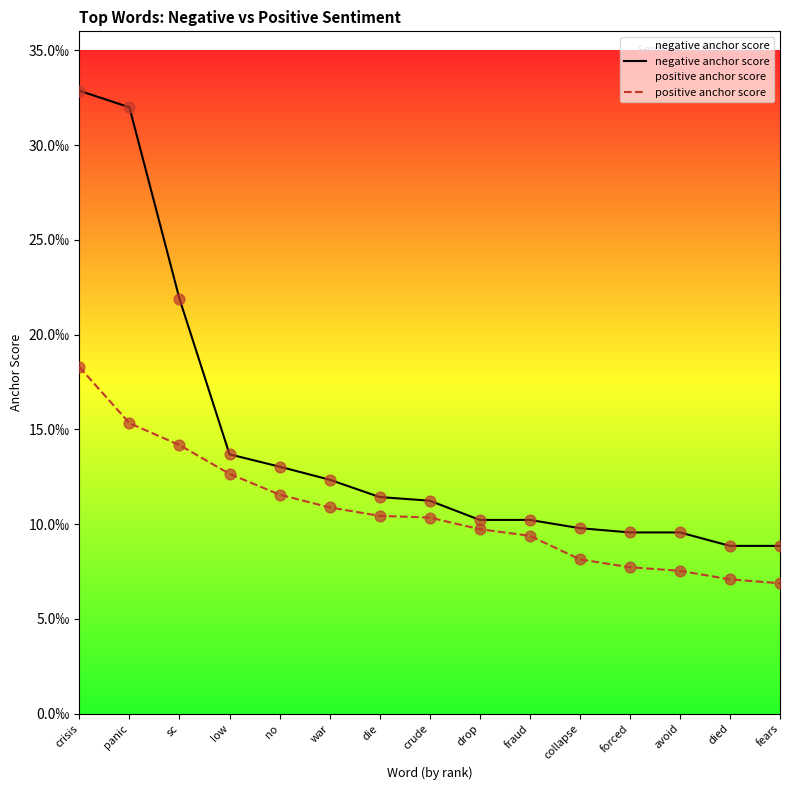

At which category is the sum across all series the highest?

crisis